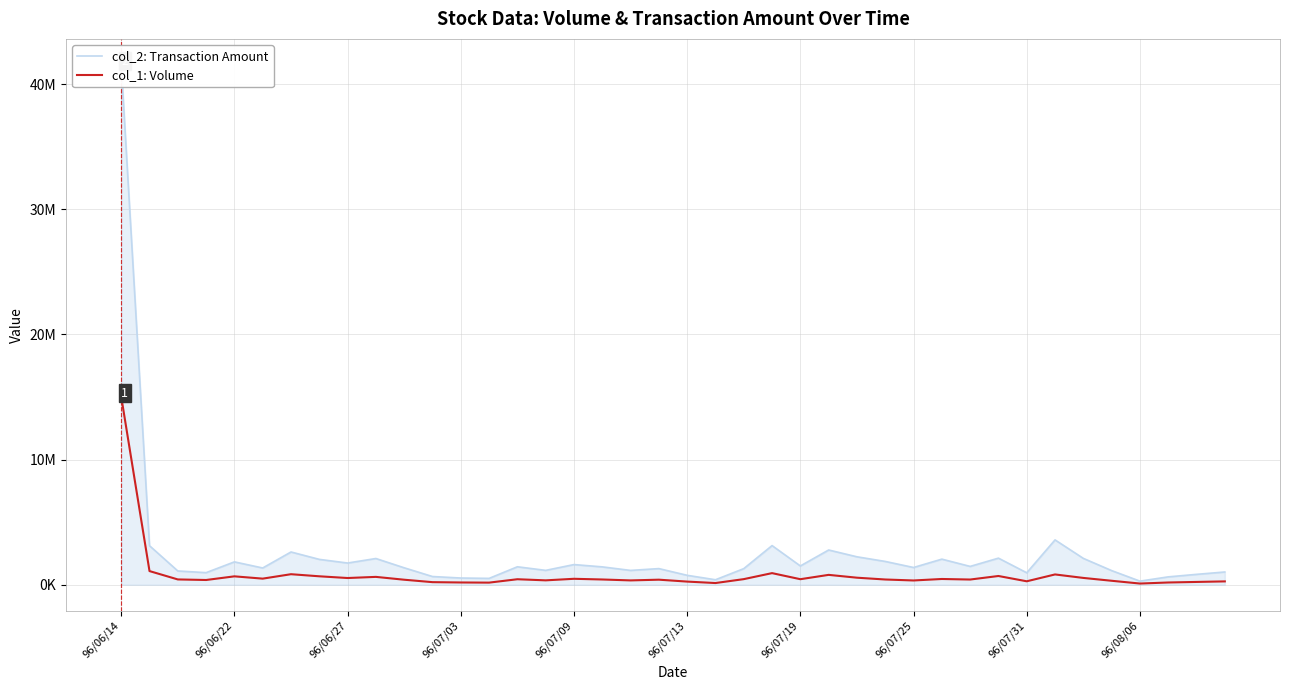

Between 96/07/09 and 11, which series saw the biggest shift?

col_2: Transaction Amount